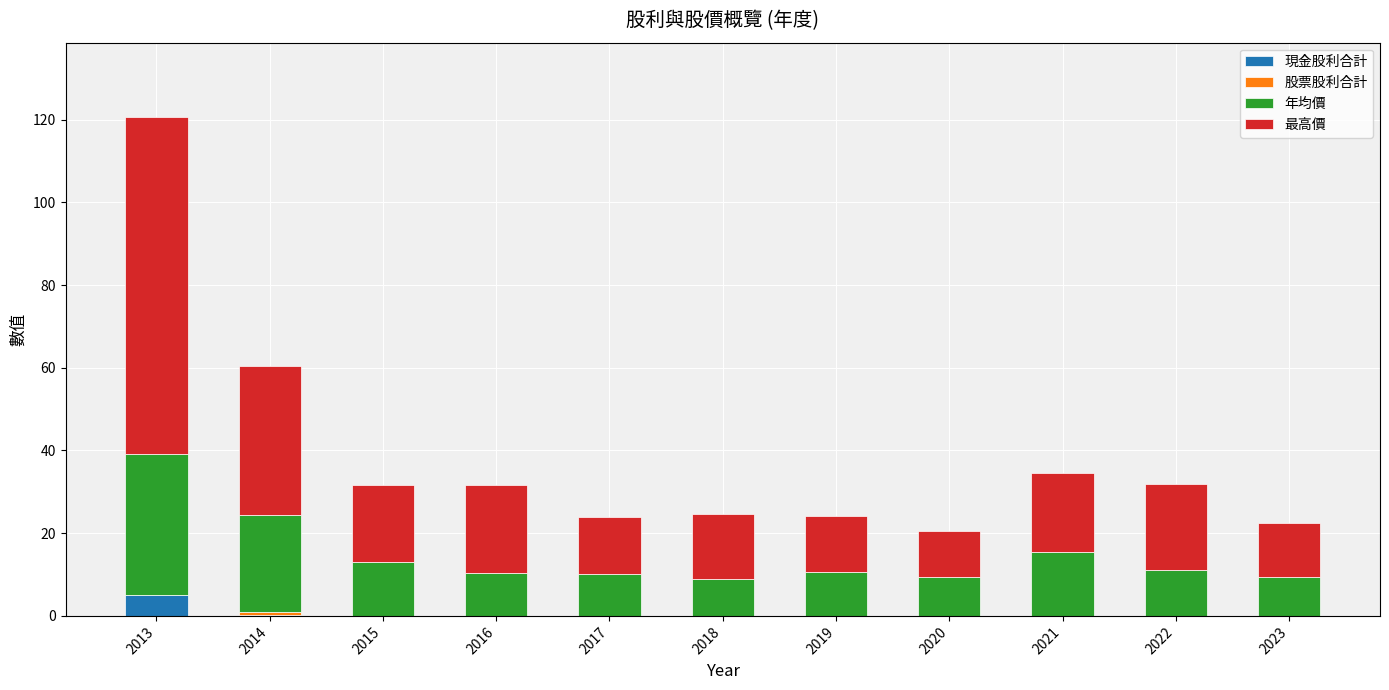

Count the number of categories in the chart.

11